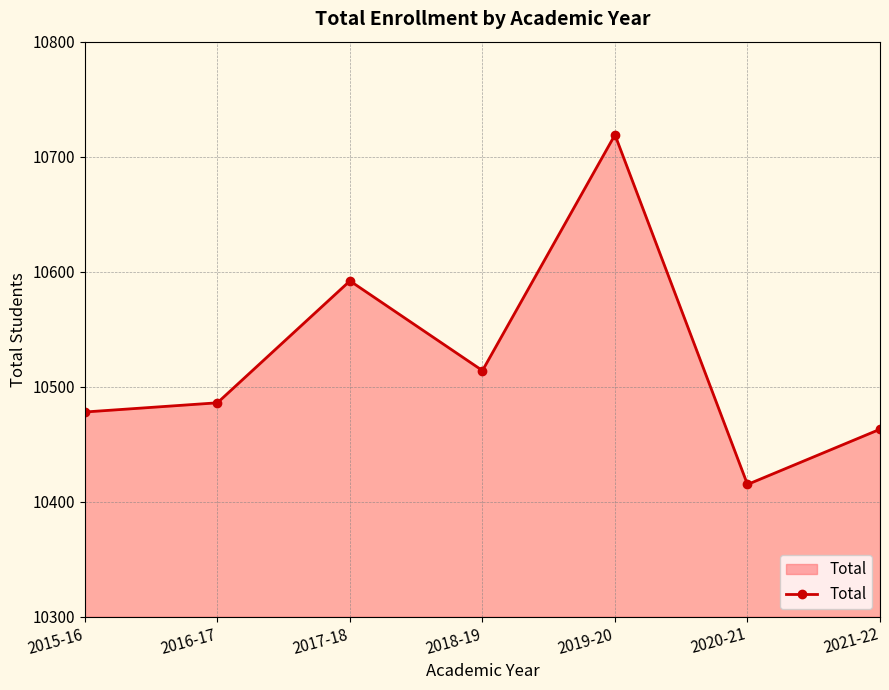

How many interior local peaks (higher than both neighbors) does the data have?

2